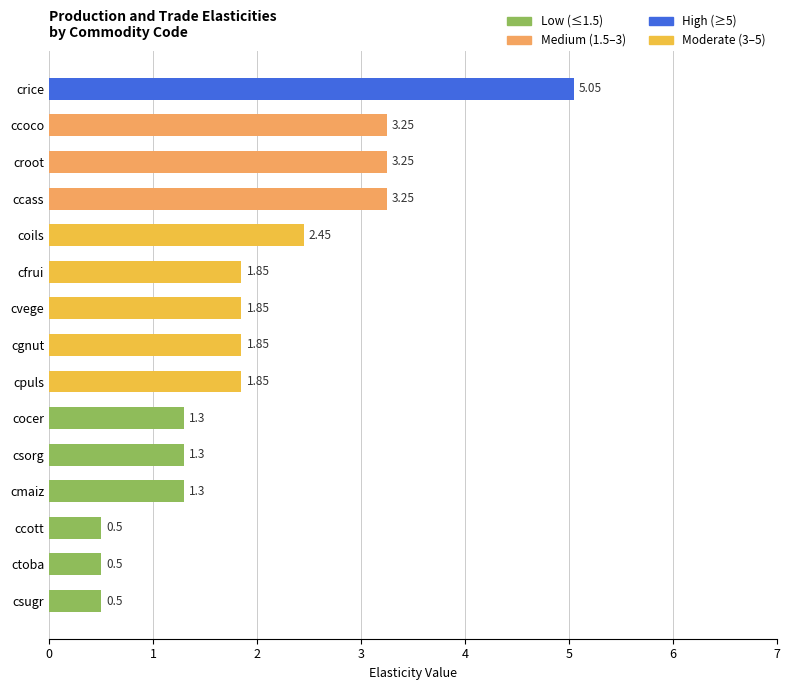

Between ctoba and cgnut, which is larger?

cgnut